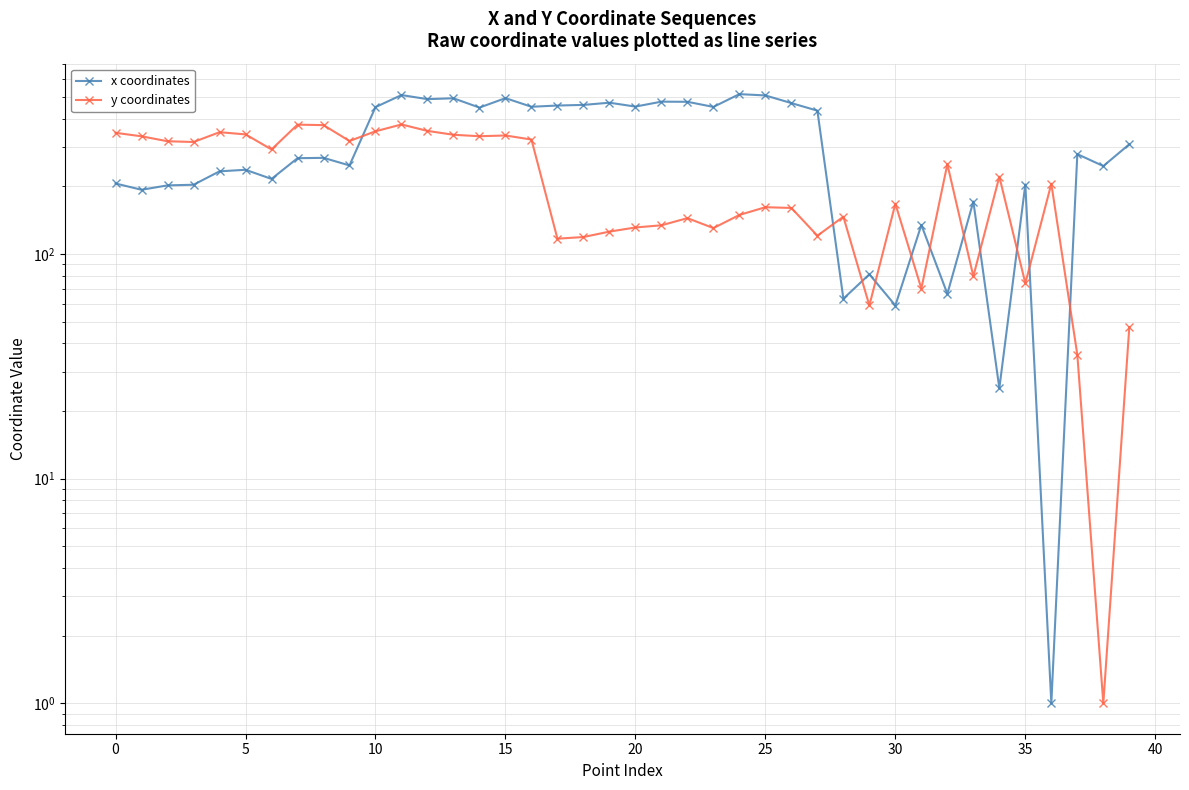

What is the value of the y coordinates point at the 24th from the left?

130.5